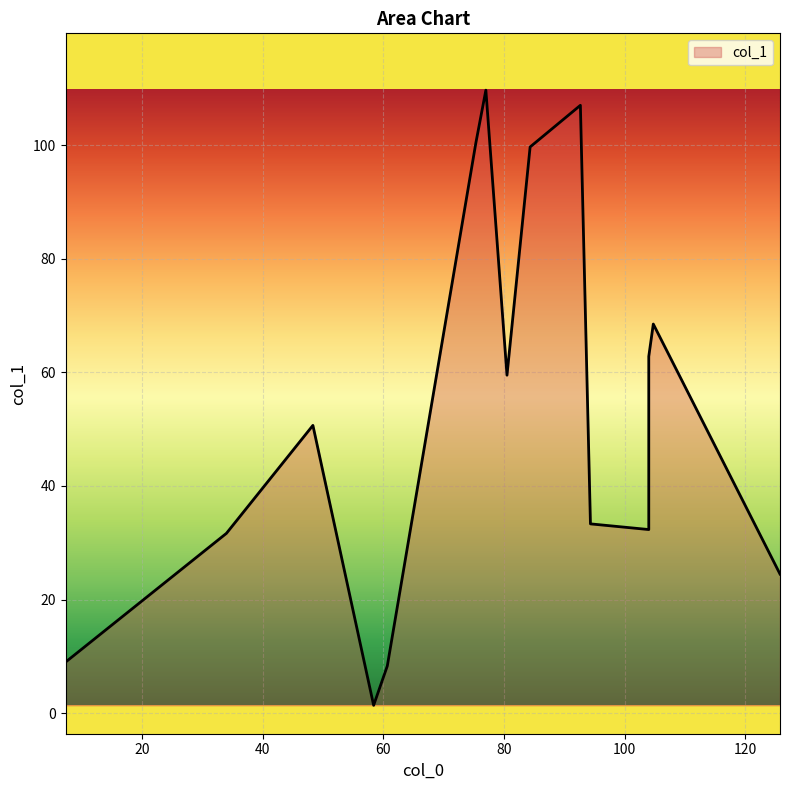

The value at 125.75 is 24.5. True or false?

True